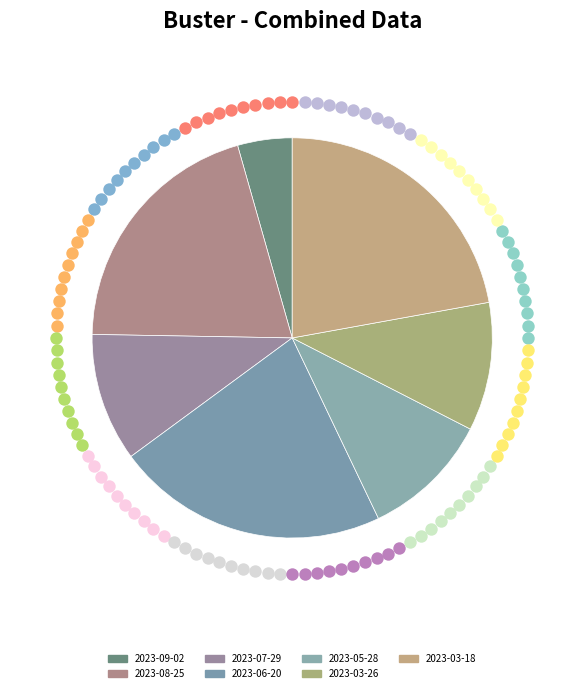

Do 2023-07-29 and 2023-09-02 together represent more than half of the pie?

No